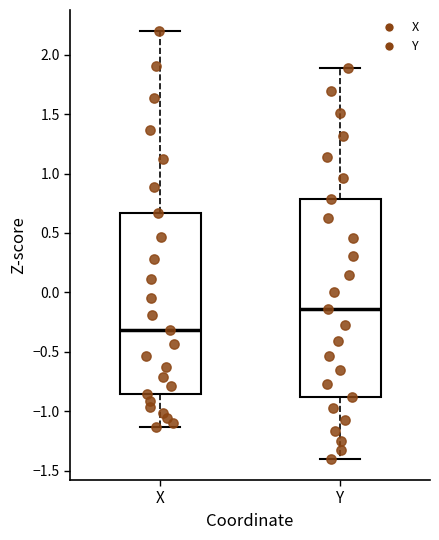

Reading left to right, transcribe this box plot: for each box, give where its median line is, the range the box spans, and where its two whiskers end, as read against the y-axis. The values are not printed on the chart, so give them approximately, as read against the axis.

X: median -0.30, box -0.85 to 0.65, whiskers -1.15 to 2.20
Y: median -0.15, box -0.90 to 0.80, whiskers -1.40 to 1.90